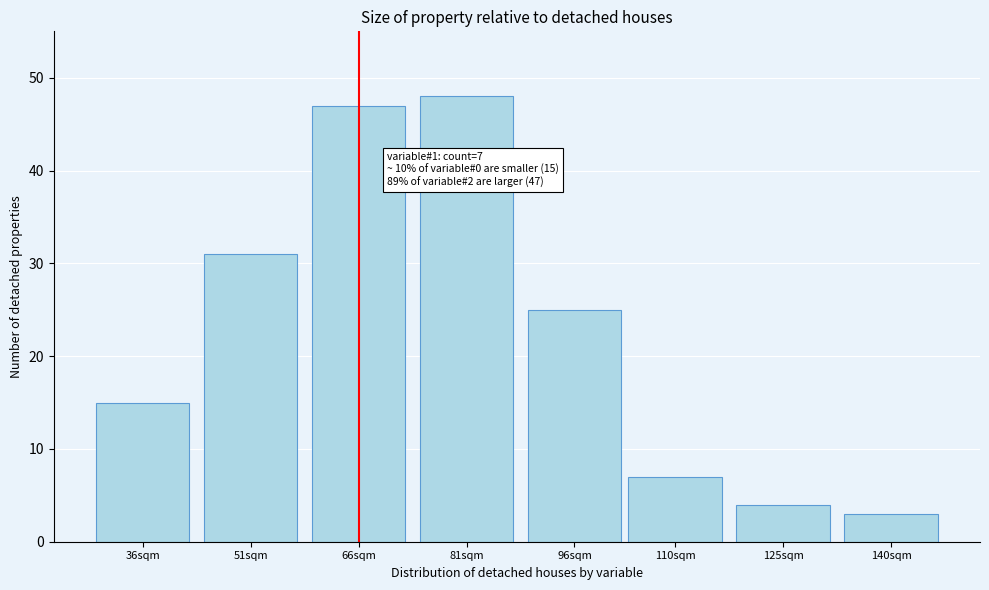

Reading left to right, extract all data points from this chart.

15	31	47	48	25	7	4	3